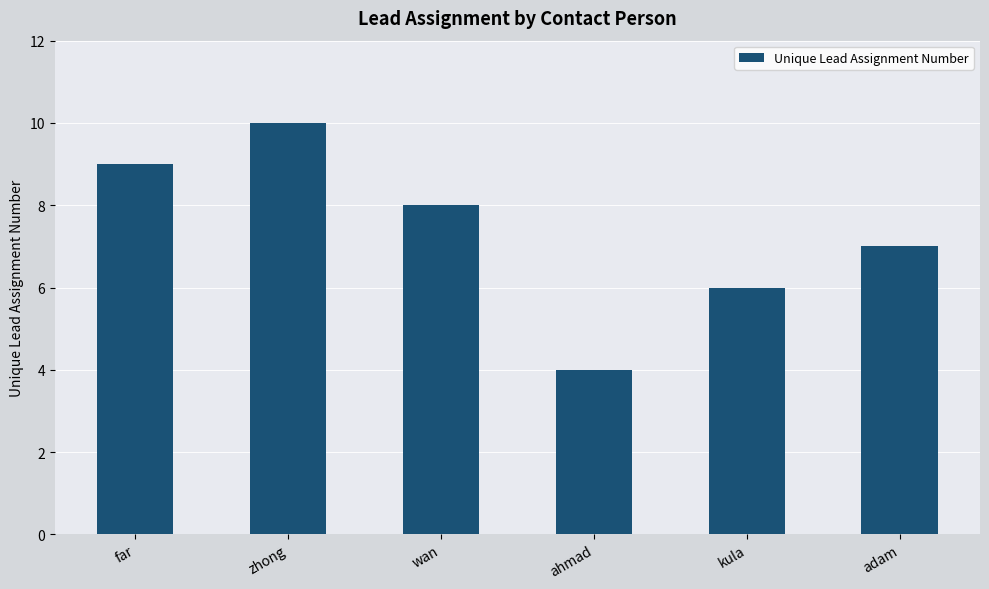

What is the difference between the second highest and minimum values?

5